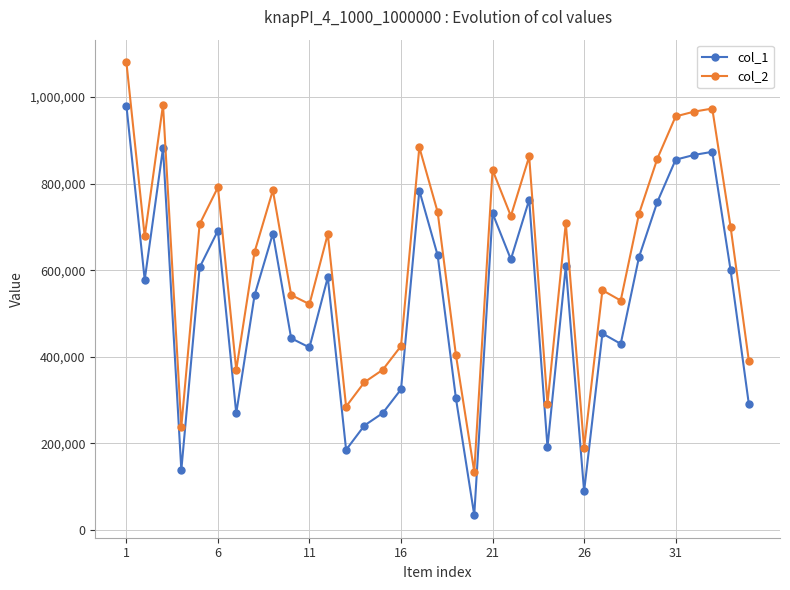

What is the difference between the second highest and minimum values in the col_2 series?

847651